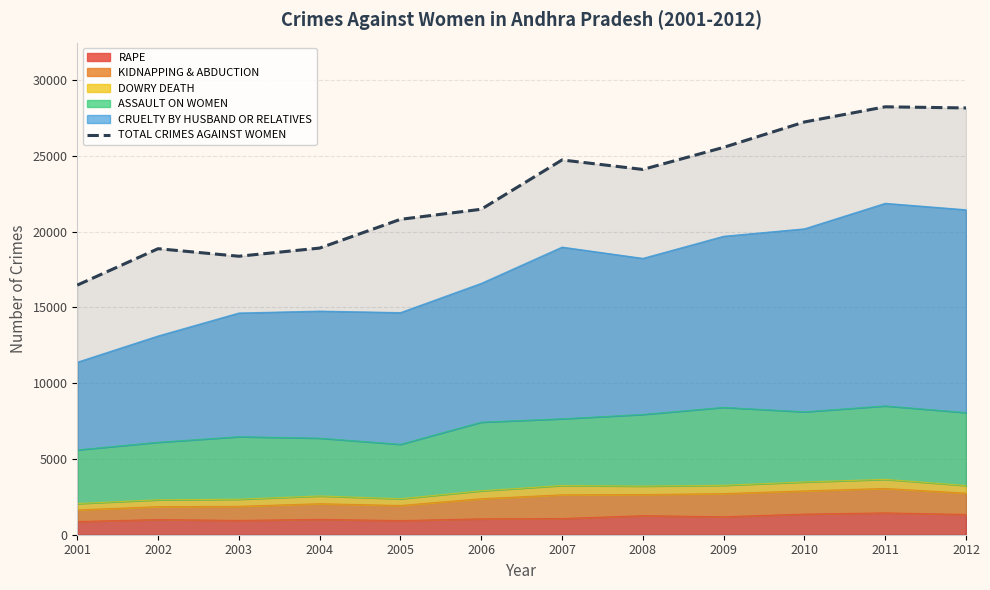

The chart shows a value of 27244 at 2010. True or false?

True